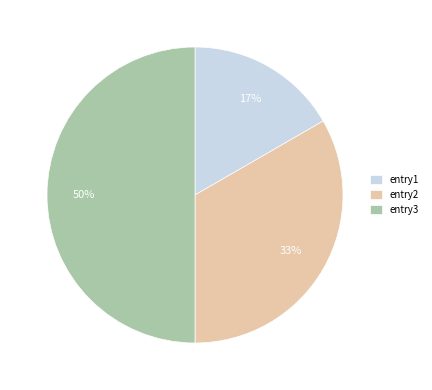

Is the sum of entry2 and entry3 greater than half?

Yes